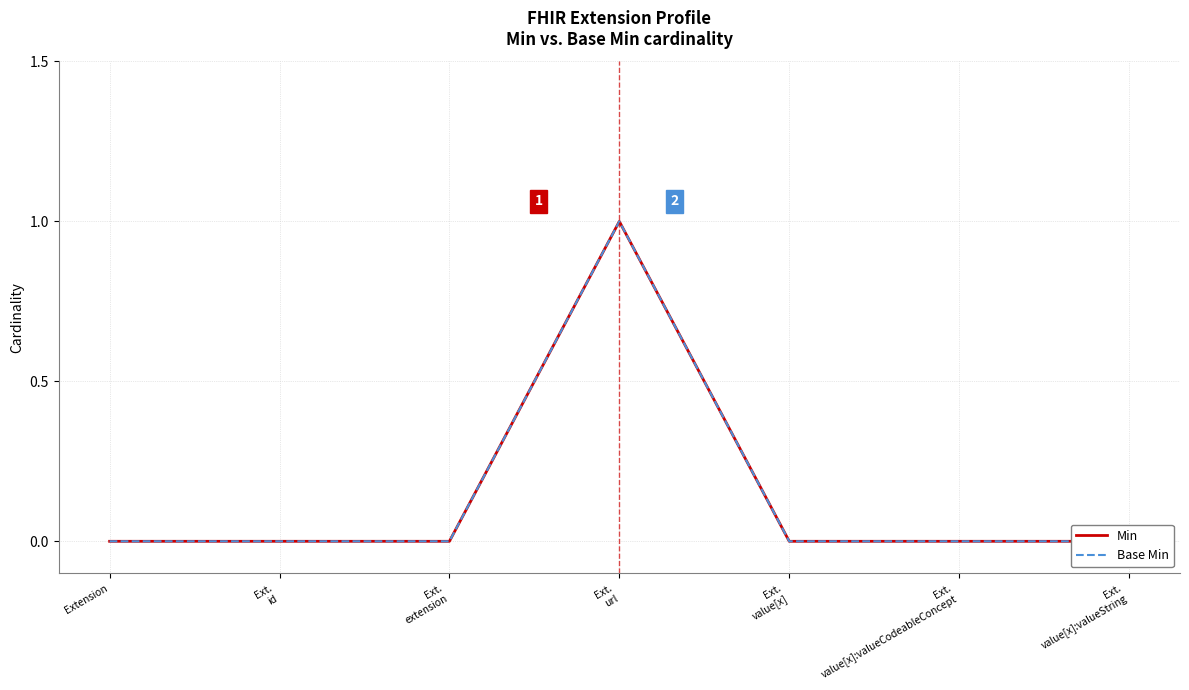

What is the sum of all Base Min values?

1